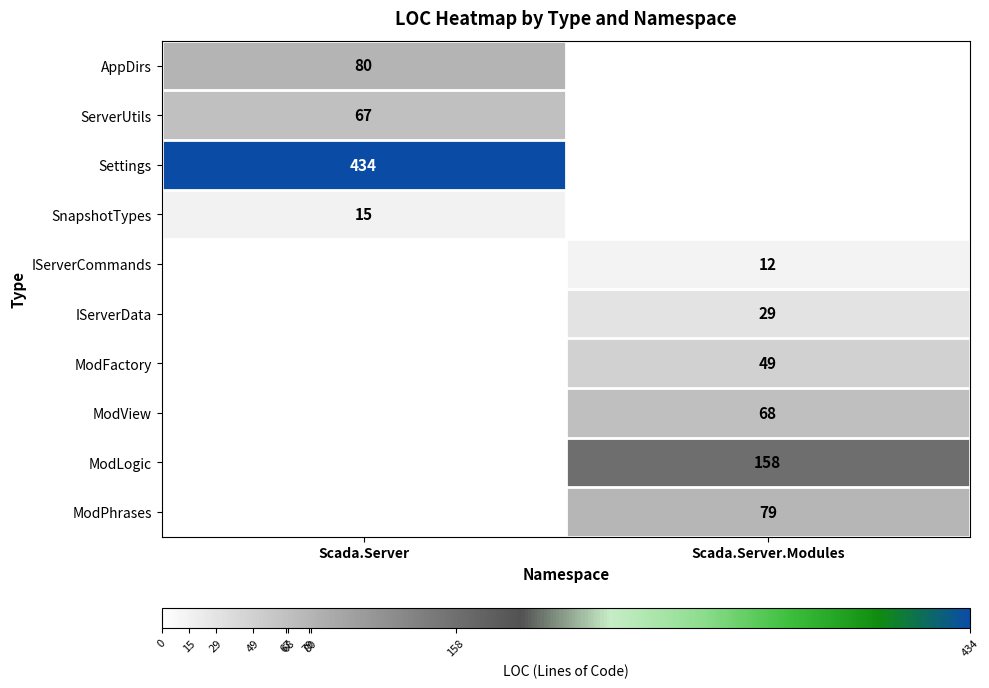

True or false: IServerData has a value of 29 at Scada.Server.Modules.

True